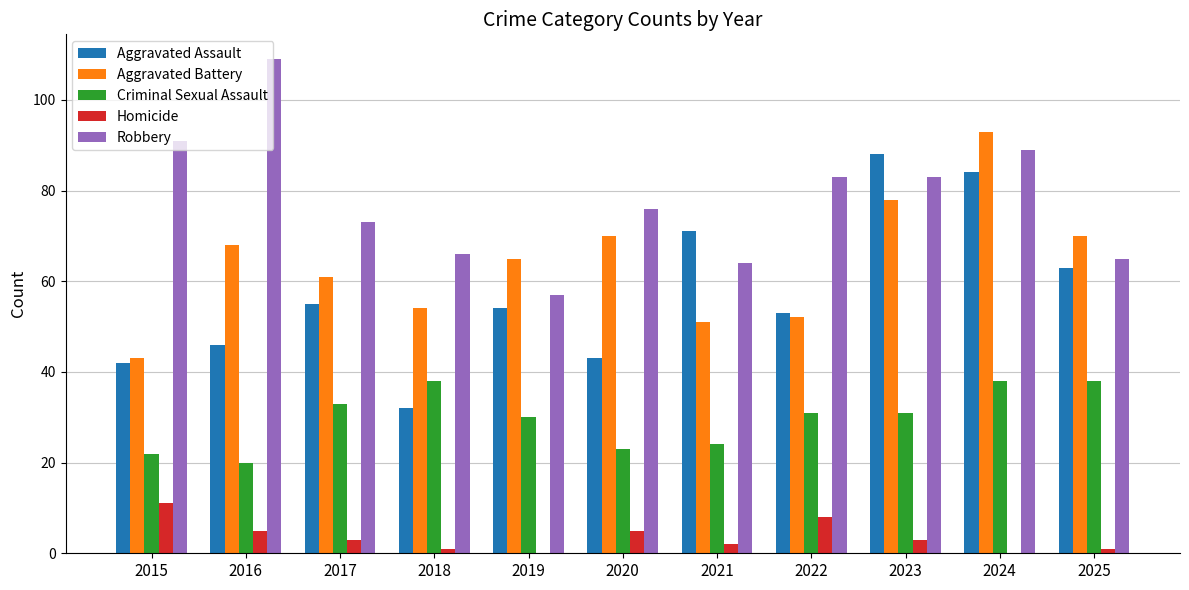

Which category has the highest value in the Aggravated Battery series?

2024